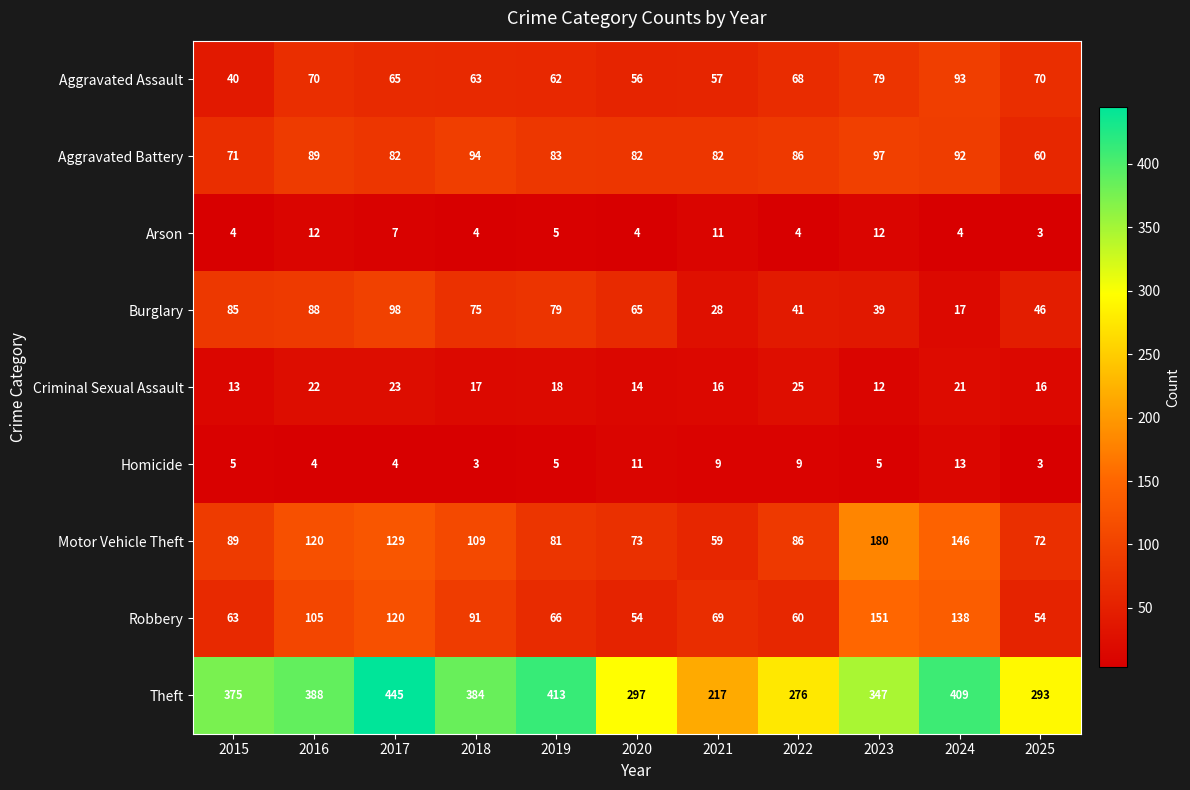

Is it true that Aggravated Battery equals 82 at 2020?

True